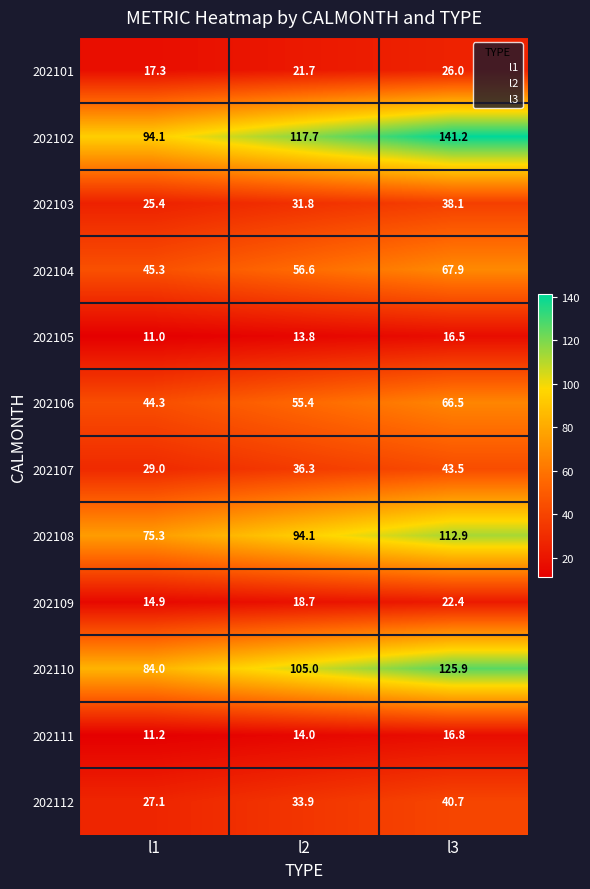

At l2, list the series in order from smallest to largest.

202105, 202111, 202109, 202101, 202103, 202112, 202107, 202106, 202104, 202108, 202110, 202102